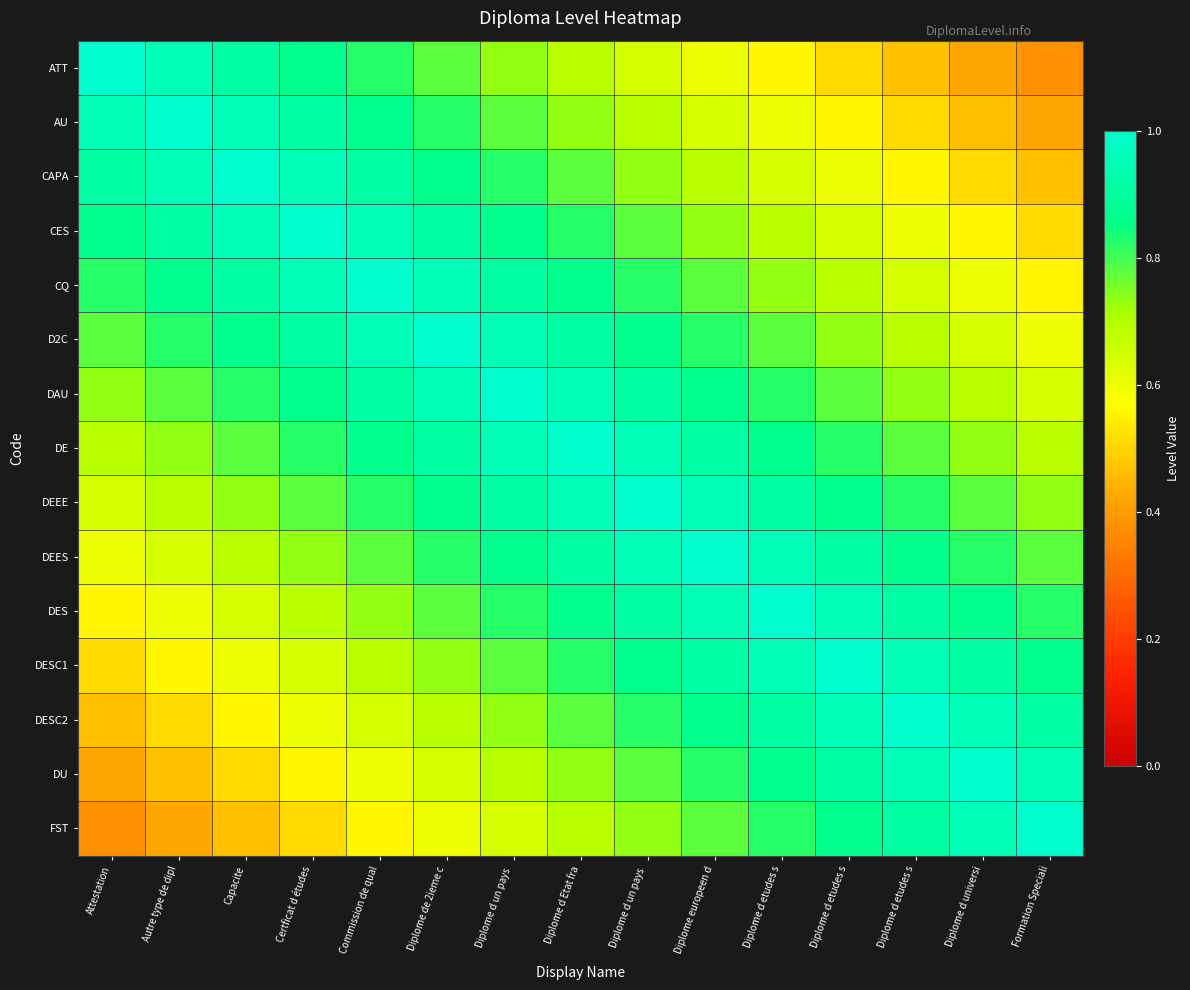

At which category is the sum across all series the highest?

Diplome d Etat fra